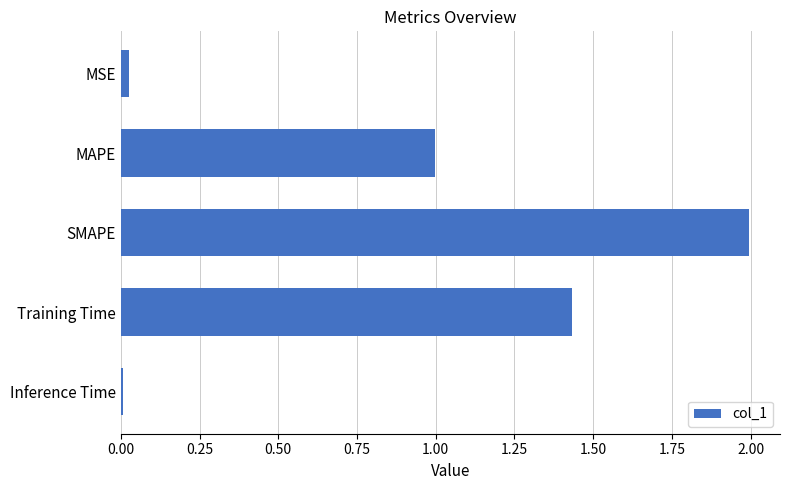

Which has a higher value, SMAPE or MSE?

SMAPE